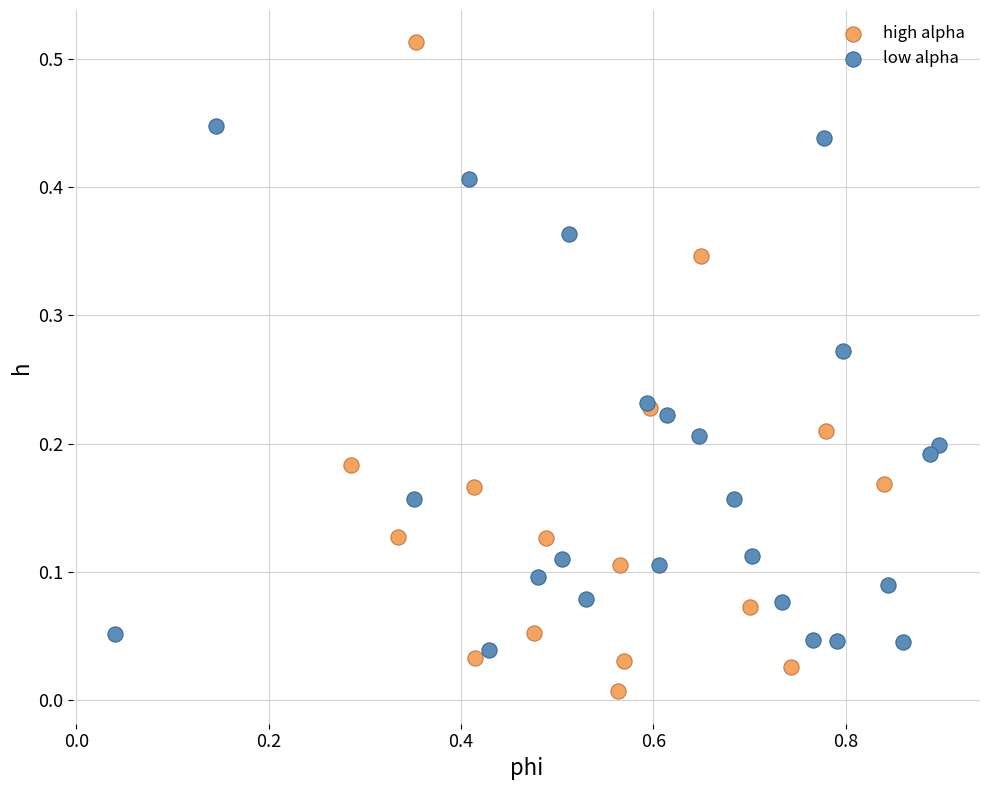

Which series has the widest spread of Y values?

high alpha